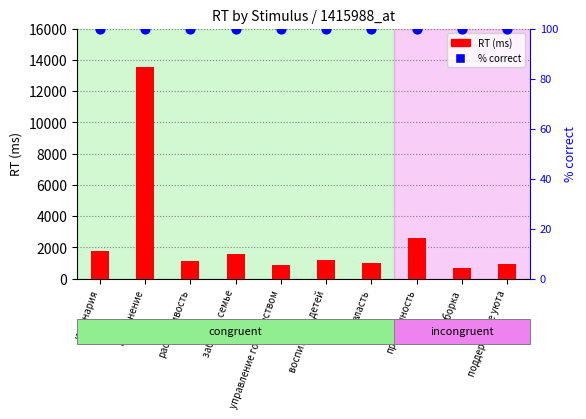

At which category is the sum across all series the highest?

подчинение